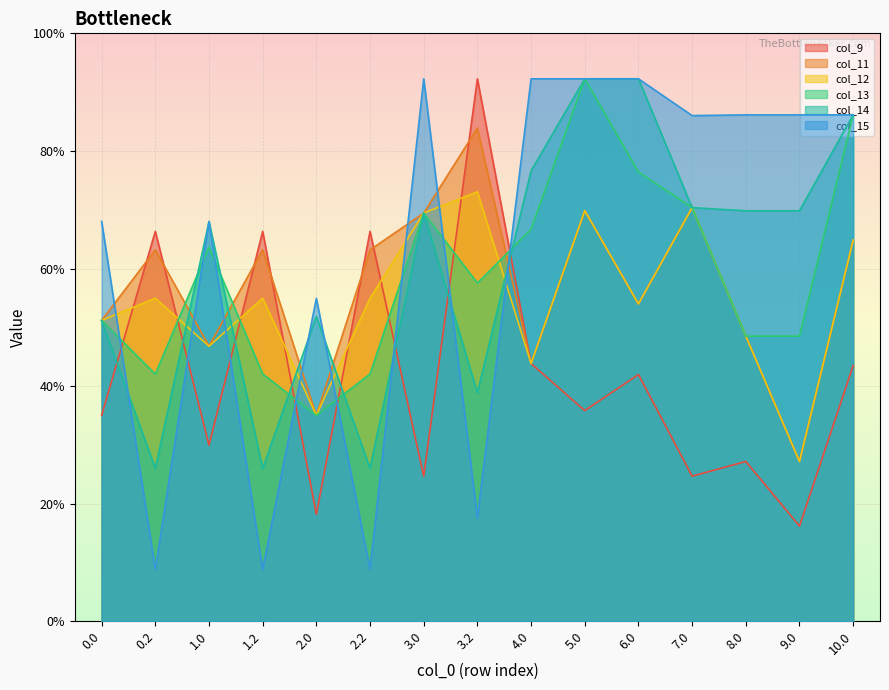

How many lines are shown in the chart?

6